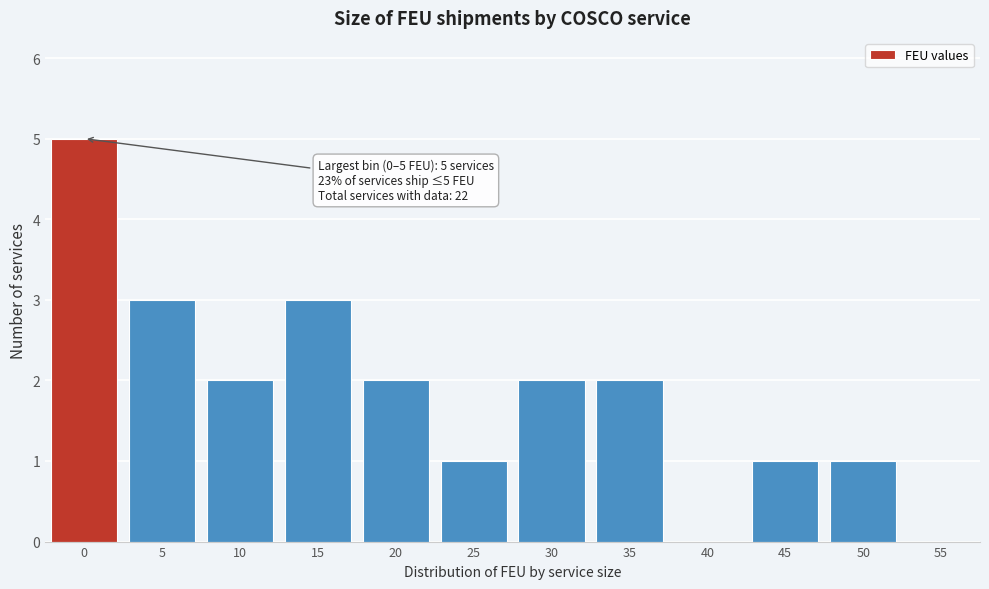

Reading left to right, transcribe all the data shown in this chart.

0=5	5=3	10=2	15=3	20=2	25=1	30=2	35=2	40=0	45=1	50=1	55=0